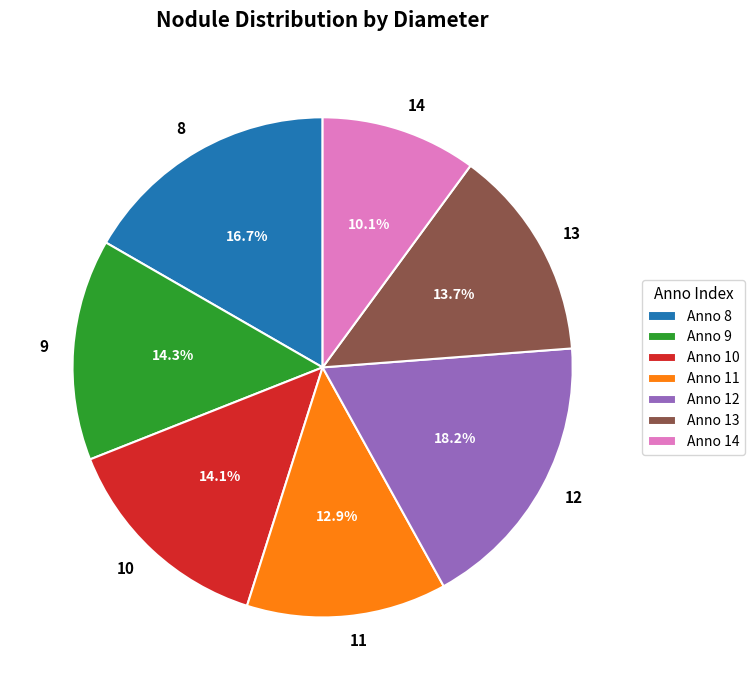

Does any single category account for the majority?

No